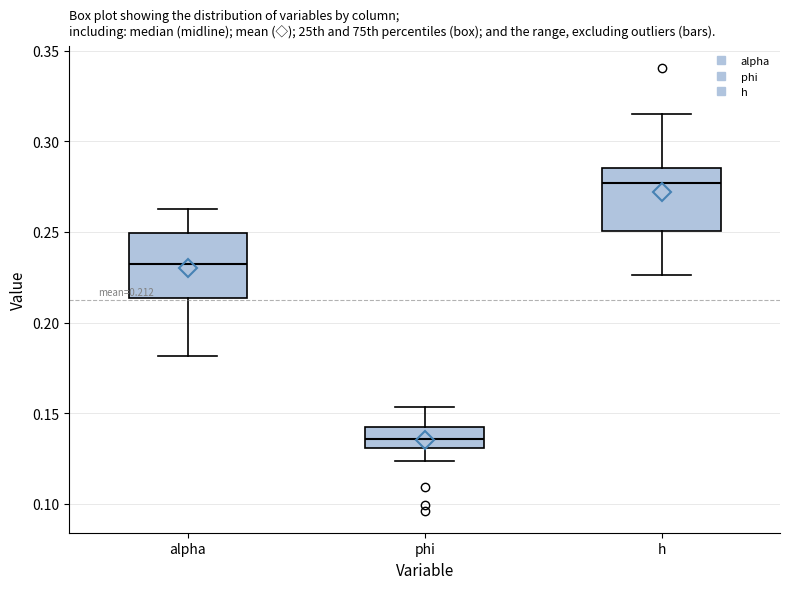

Which box's median line is the highest?

h